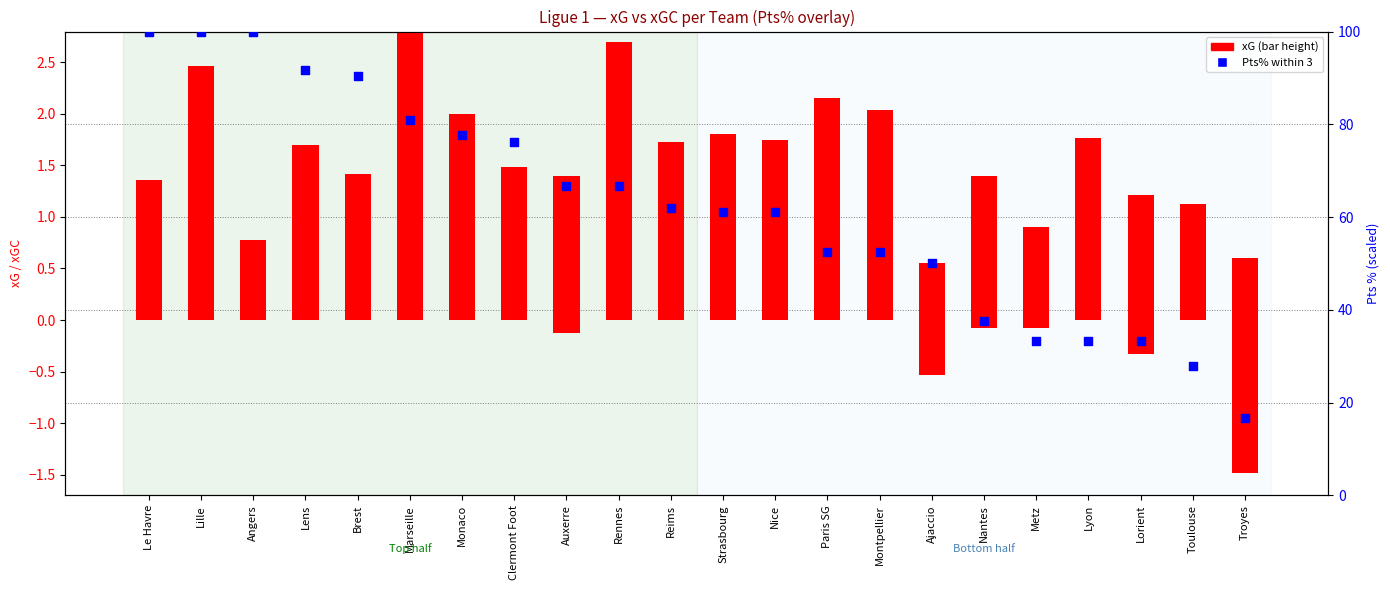

At which category is the sum across all series the highest?

Lille